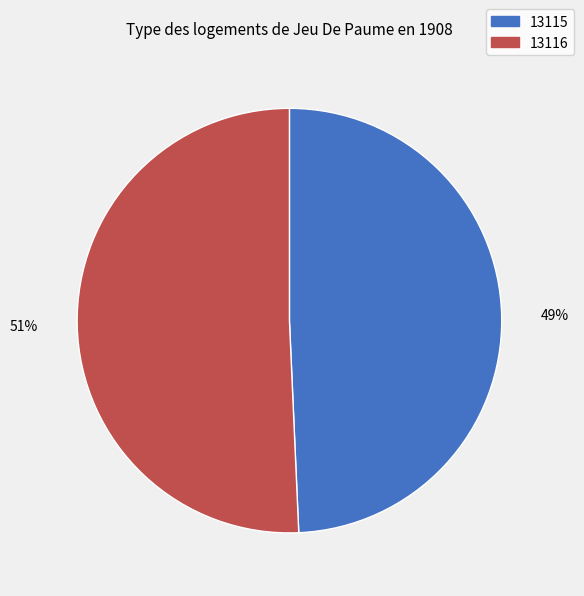

Approximately how many times larger is the value at 13116 compared to 13115?

1.0